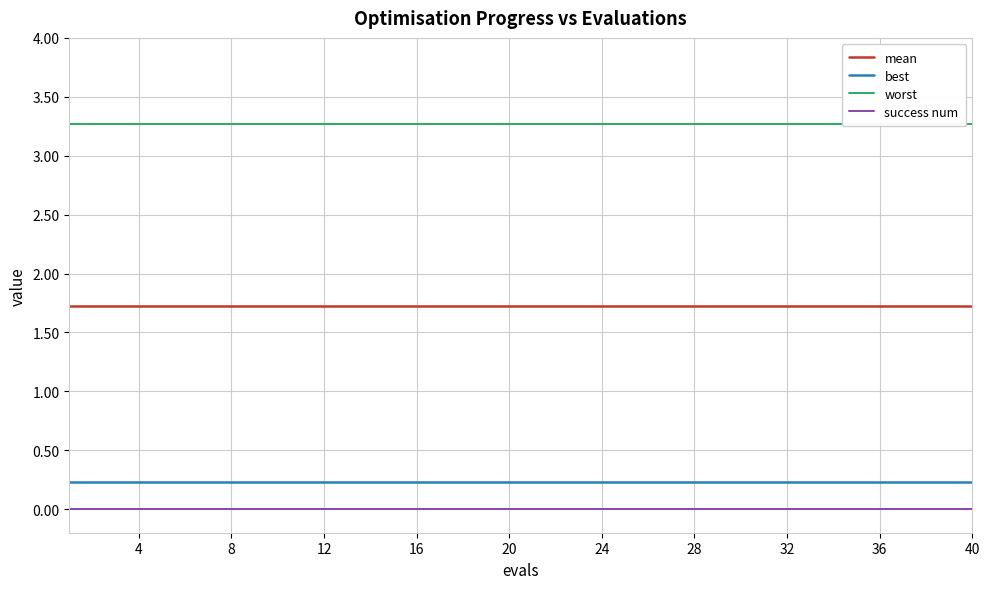

How many lines are shown in the chart?

4